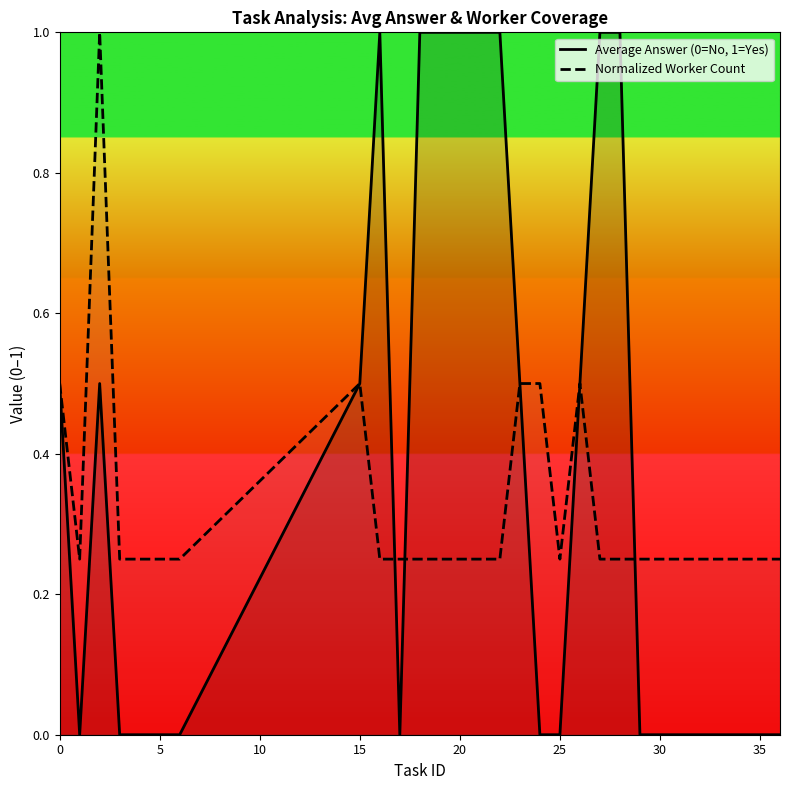

Count the Normalized Worker Count values in the range 0 to 1.

20